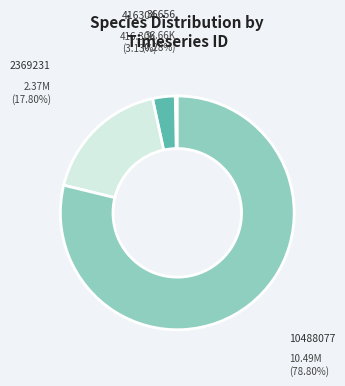

Which has a higher value, 416304 or 2369231?

2369231